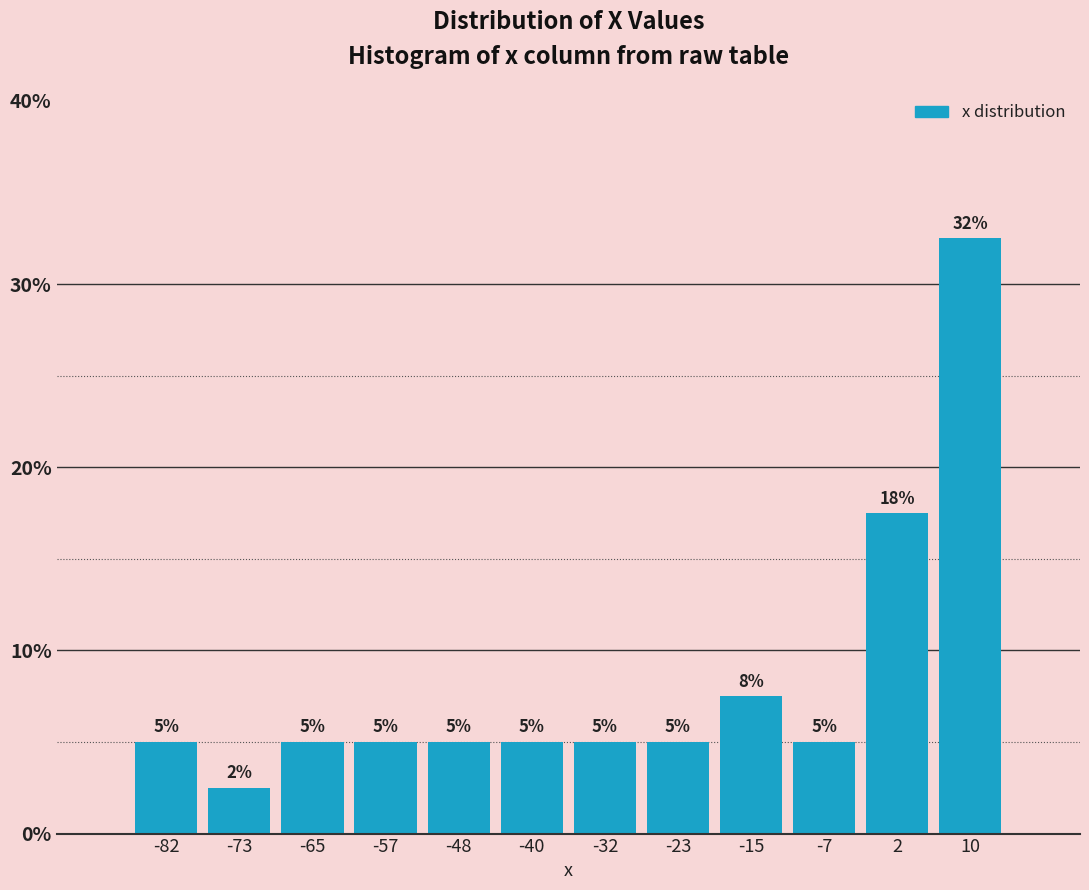

Over which range of the x-axis is the bar tallest?

6 to 14